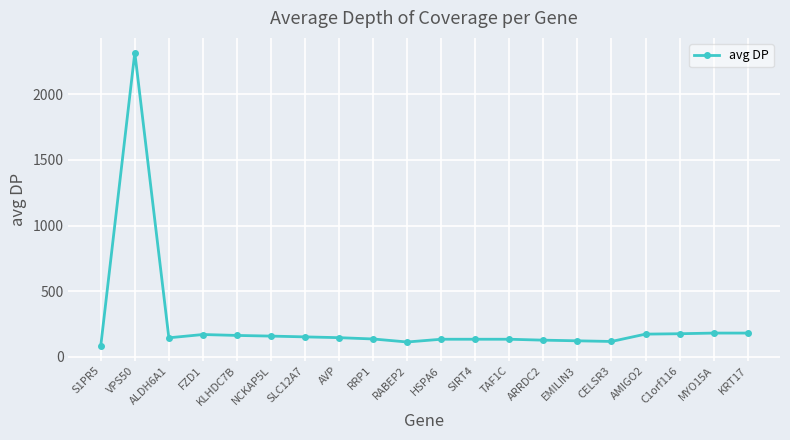

How many series are shown in this chart?

1